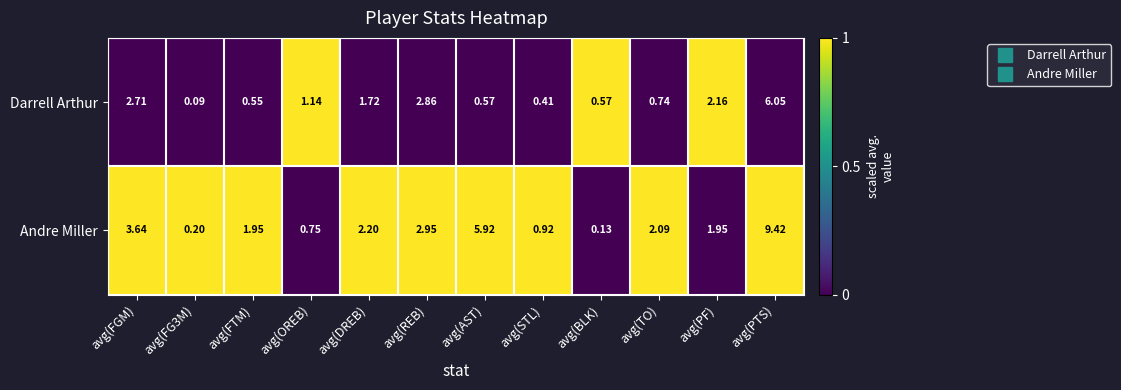

Rank the series by their maximum value, from lowest to highest.

Darrell Arthur, Andre Miller